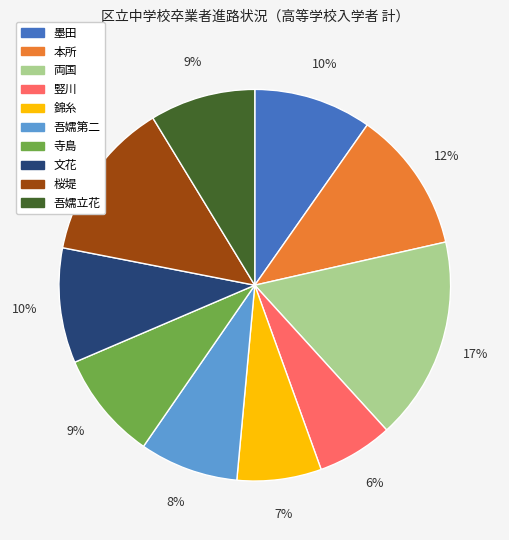

What is the largest slice in the pie chart?

両国